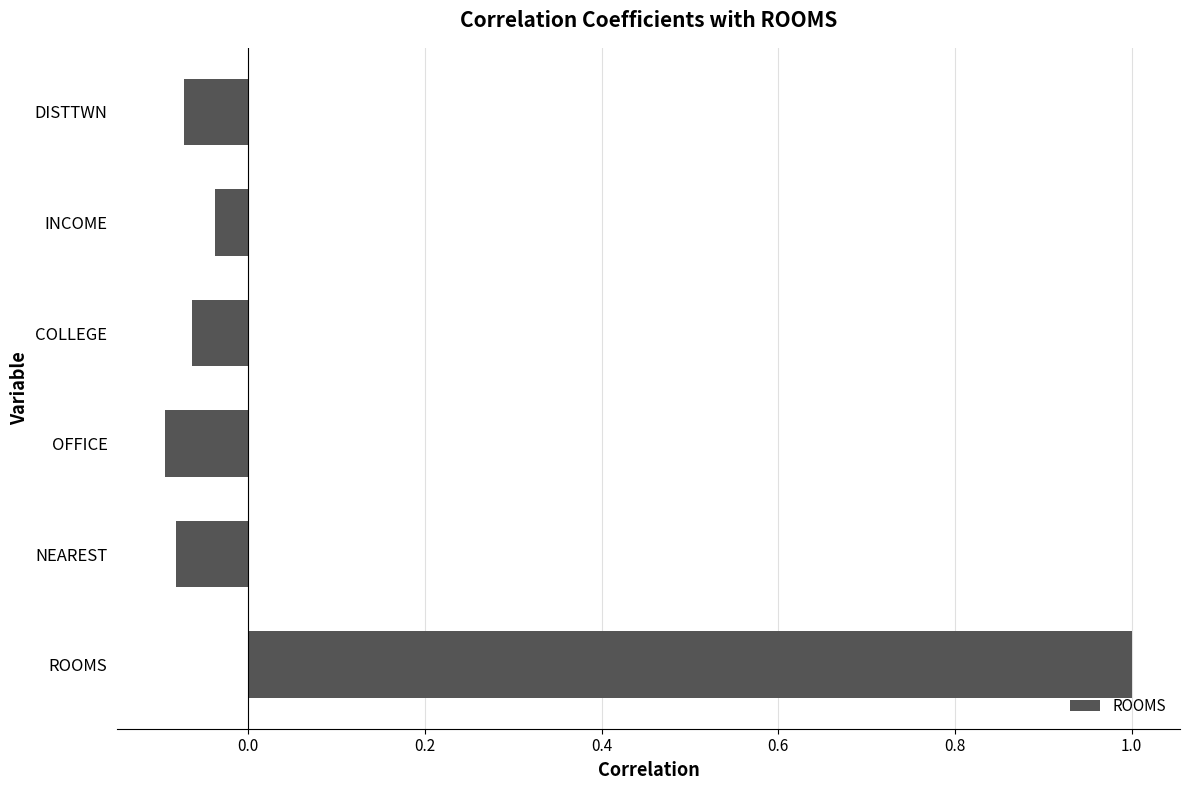

What is the change in value from ROOMS to DISTTWN?

-1.1